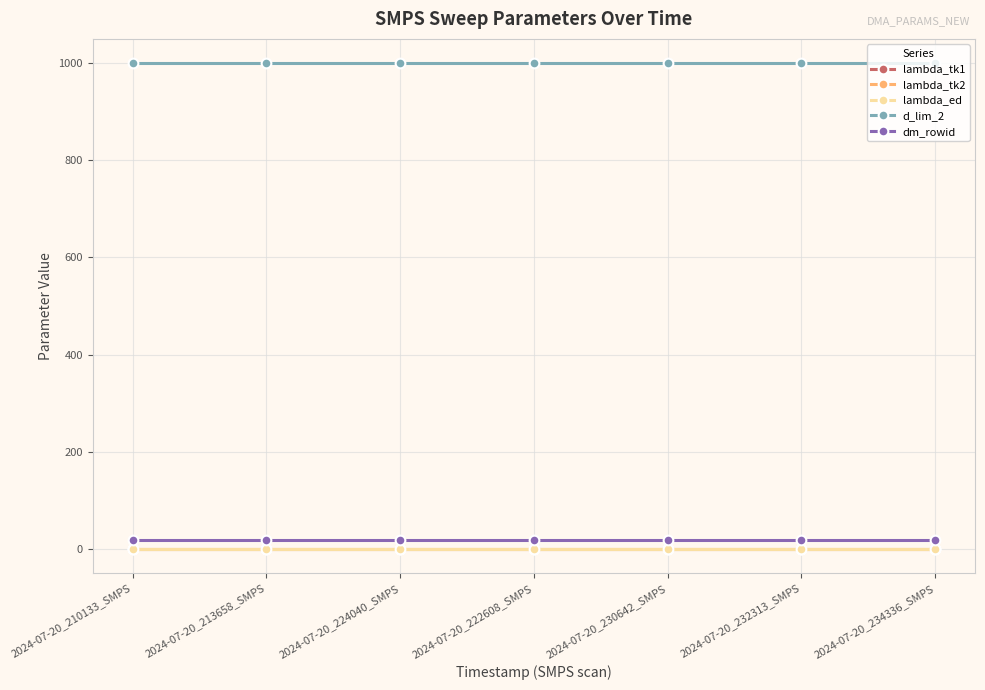

What is the label of the 5th point from the left?

2024-07-20_230642_SMPS